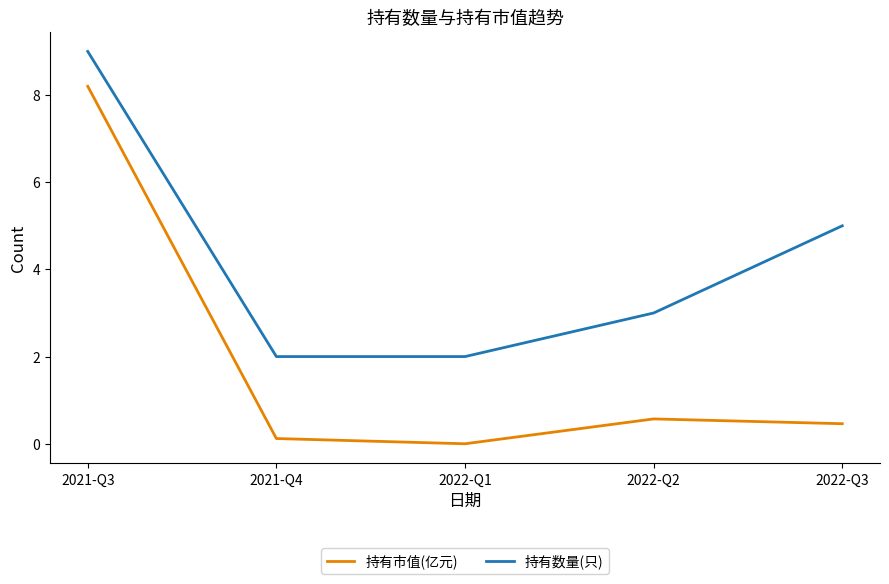

Which label corresponds to the smallest value in the chart?

2022-Q1